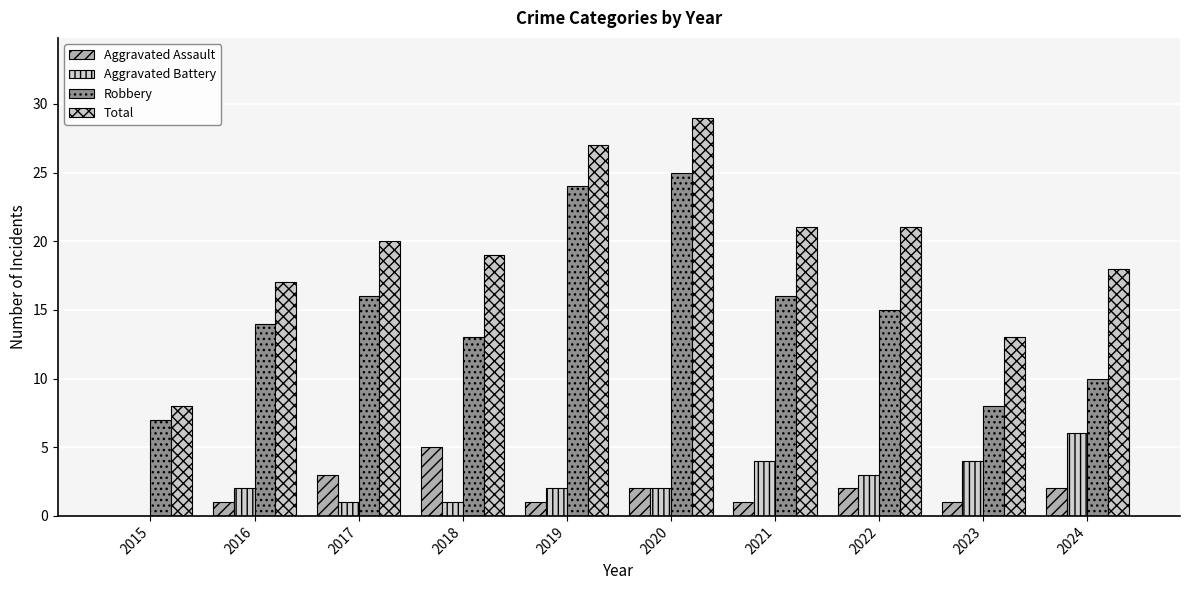

True or false: Aggravated Battery has a value of 0 at 2015.

True